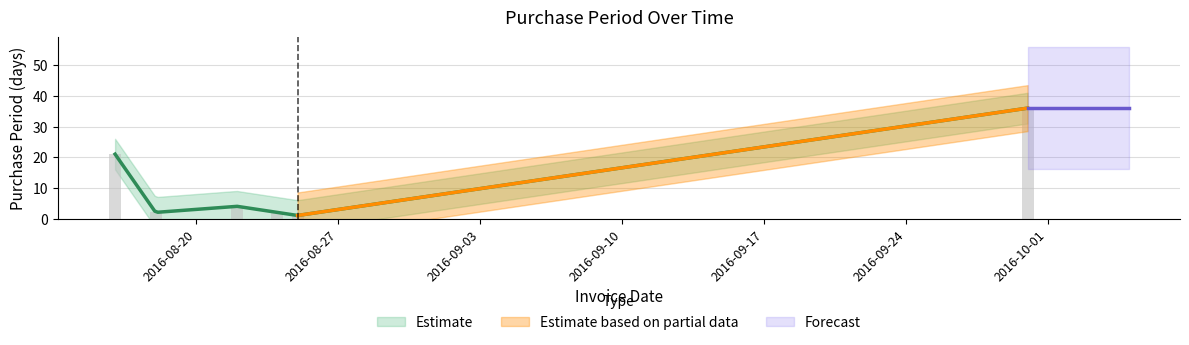

What is the difference between the maximum and second lowest values?

34